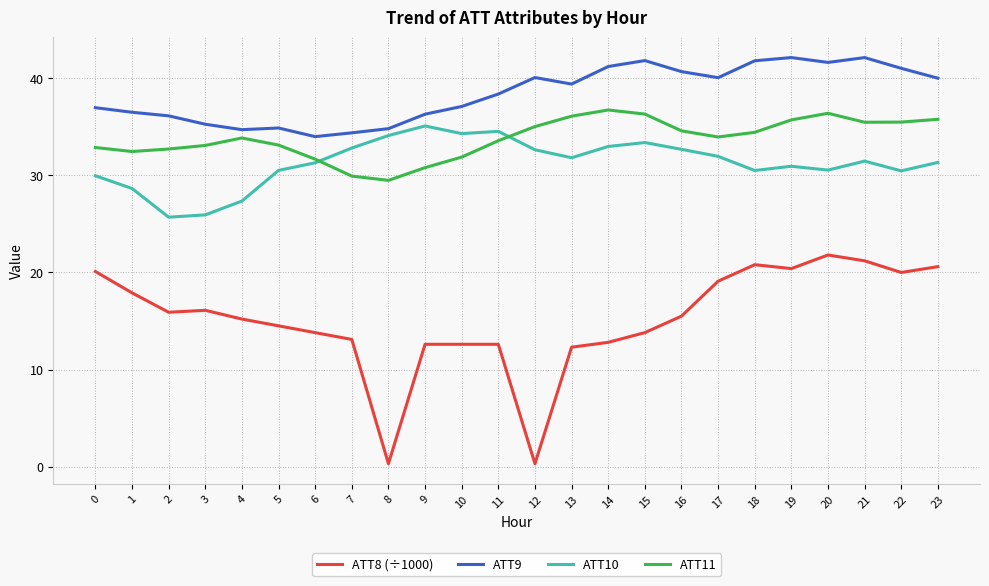

What is the highest value of the ATT10 series?

35.1